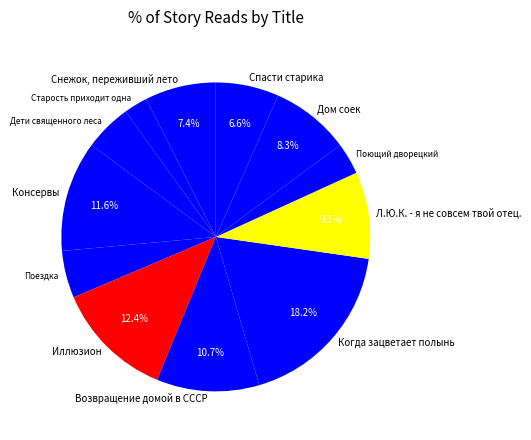

What is the ratio of the value at Консервы to the value at Иллюзион?

0.9